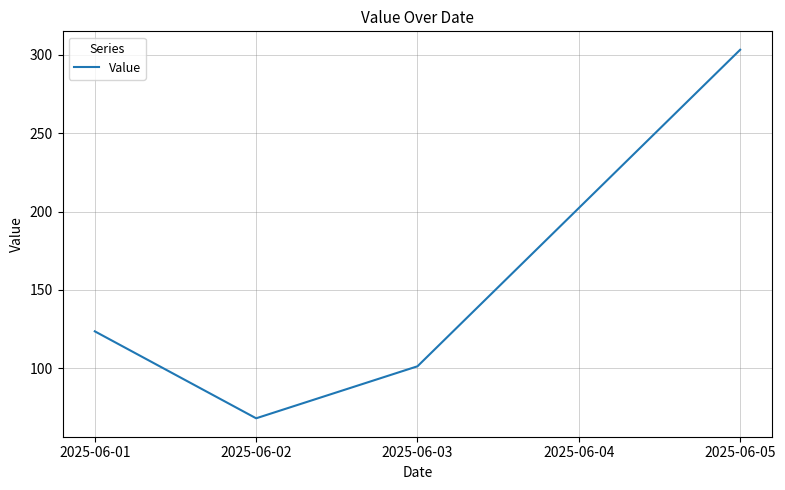

How many categories are shown in the chart?

5